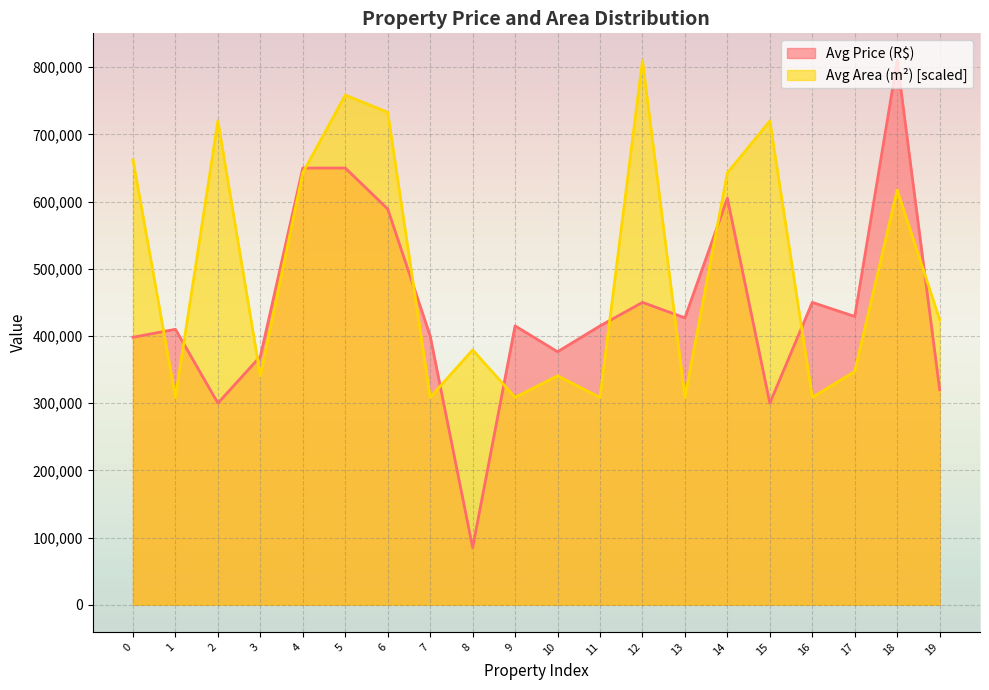

Which category has the highest value in the Avg Area (m²) series?

12